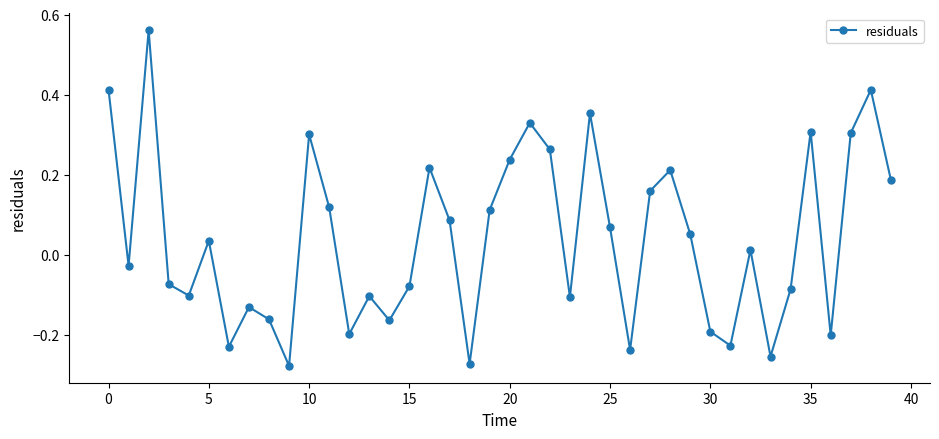

How many interior local valleys (lower than both neighbors) does the data have?

12